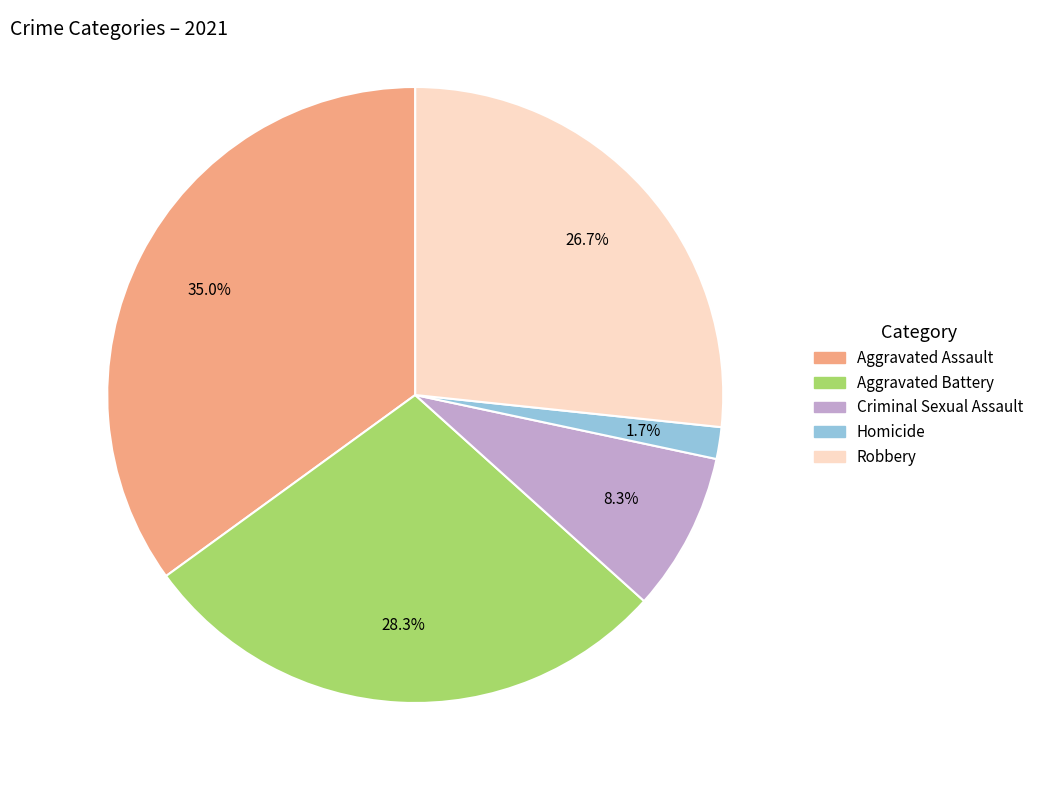

What percentage is the Criminal Sexual Assault slice, to the nearest percent?

8%